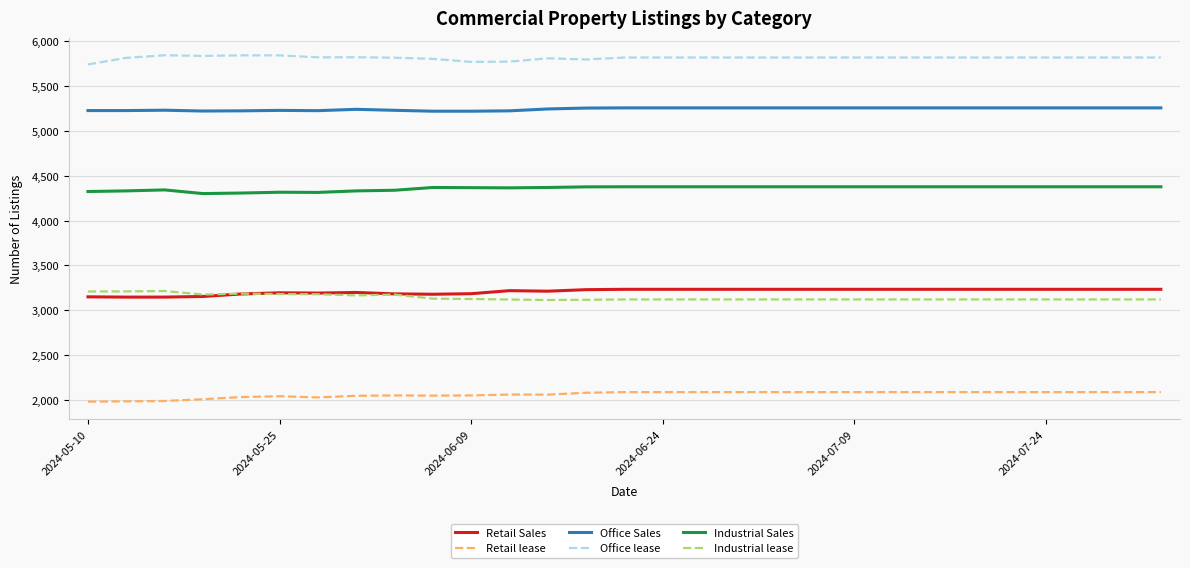

True or false: Retail Sales and Industrial Sales intersect in this chart.

False